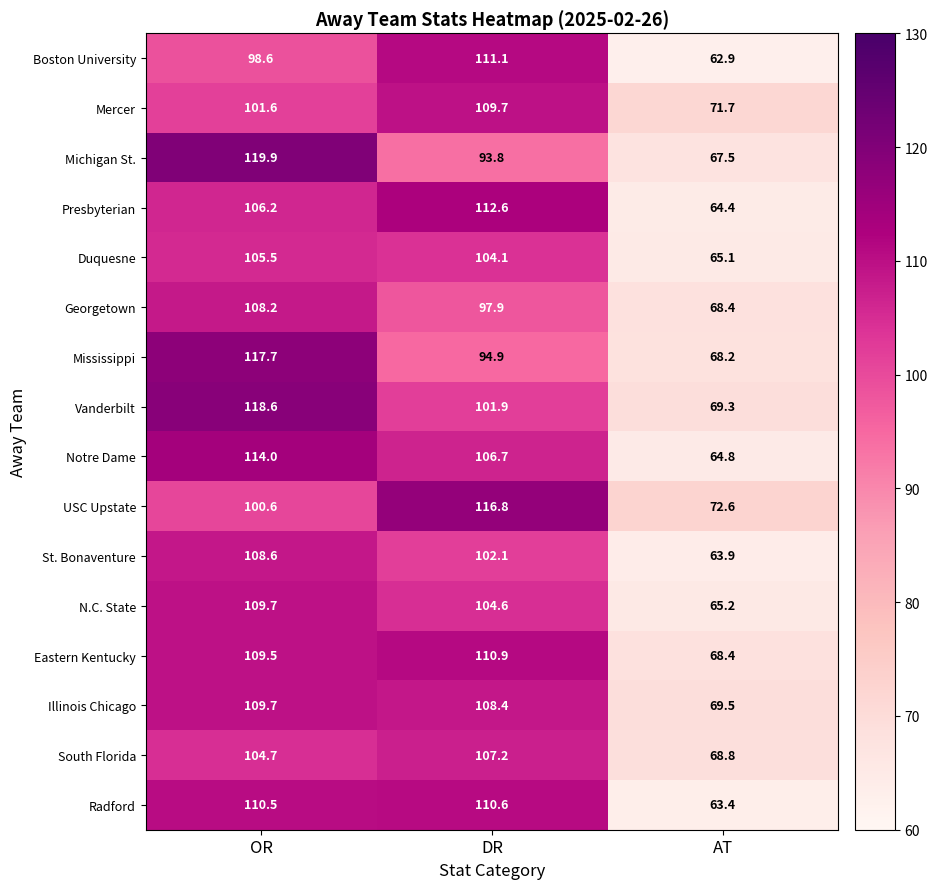

Which category has the highest value across all series?

OR